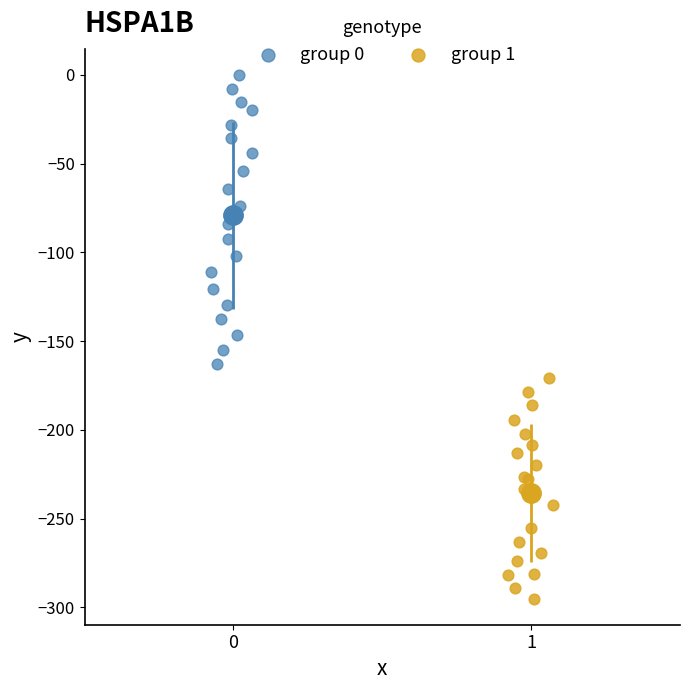

What are all the series names shown in the legend?

group 0, group 1